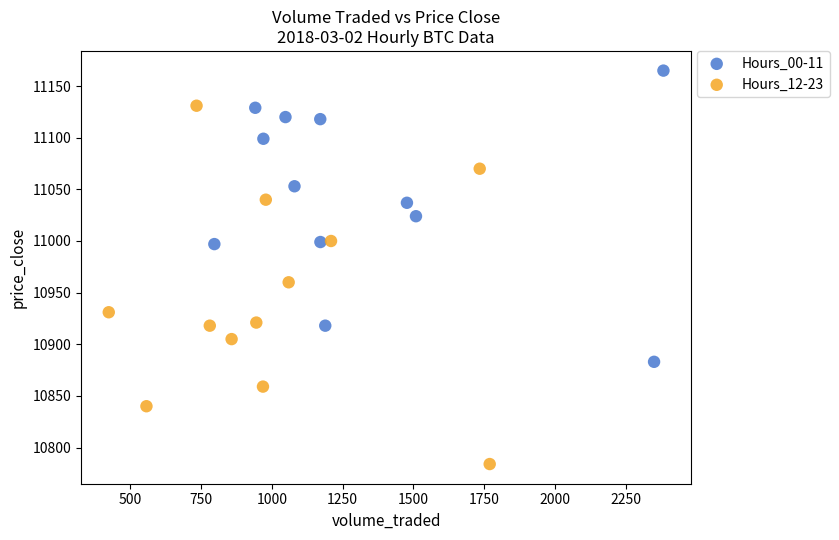

Which series reaches the maximum Y coordinate?

Hours_00-11